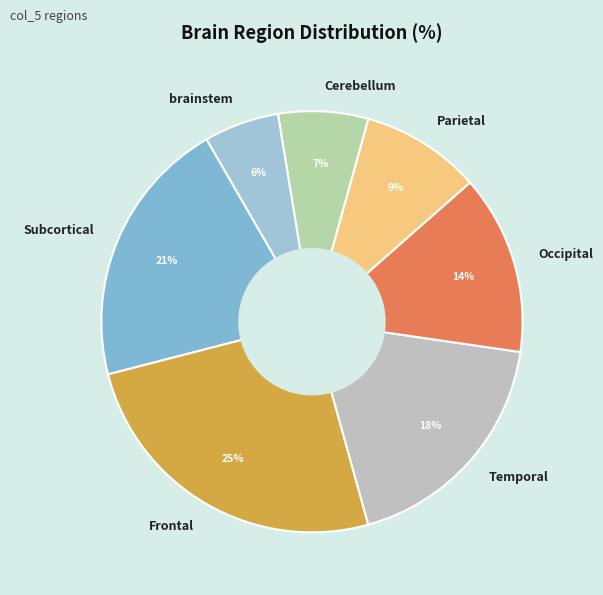

The brainstem slice represents 6% of the pie. True or false?

True